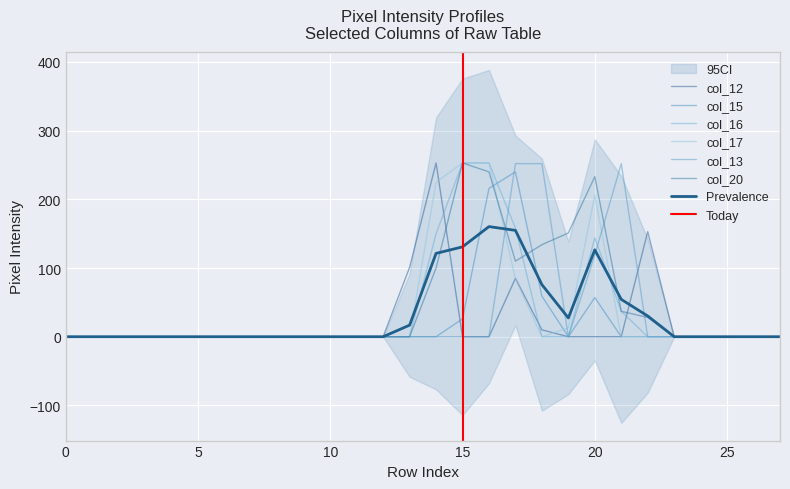

Reading left to right, transcribe all the data shown in this chart.

col_12: 0=0	1=0	2=0	3=0	4=0	5=0	6=0	7=0	8=0	9=0	10=0	11=0	12=0	13=101	14=253	15=0	16=0	17=85	18=10	19=0	20=0	21=0	22=153	23=0	24=0	25=0	26=0	27=0
col_15: 0=0	1=0	2=0	3=0	4=0	5=0	6=0	7=0	8=0	9=0	10=0	11=0	12=0	13=0	14=0	15=26	16=216	17=240	18=59	19=0	20=57	21=0	22=0	23=0	24=0	25=0	26=0	27=0
col_16: 0=0	1=0	2=0	3=0	4=0	5=0	6=0	7=0	8=0	9=0	10=0	11=0	12=0	13=0	14=150	15=253	16=253	17=158	18=0	19=0	20=144	21=37	22=0	23=0	24=0	25=0	26=0	27=0
col_17: 0=0	1=0	2=0	3=0	4=0	5=0	6=0	7=0	8=0	9=0	10=0	11=0	12=0	13=0	14=225	15=253	16=253	17=84	18=0	19=13	20=206	21=0	22=0	23=0	24=0	25=0	26=0	27=0
col_13: 0=0	1=0	2=0	3=0	4=0	5=0	6=0	7=0	8=0	9=0	10=0	11=0	12=0	13=0	14=0	15=0	16=0	17=252	18=252	19=0	20=119	21=252	22=0	23=0	24=0	25=0	26=0	27=0
col_20: 0=0	1=0	2=0	3=0	4=0	5=0	6=0	7=0	8=0	9=0	10=0	11=0	12=0	13=0	14=100	15=253	16=240	17=110	18=134	19=151	20=233	21=37	22=28	23=0	24=0	25=0	26=0	27=0